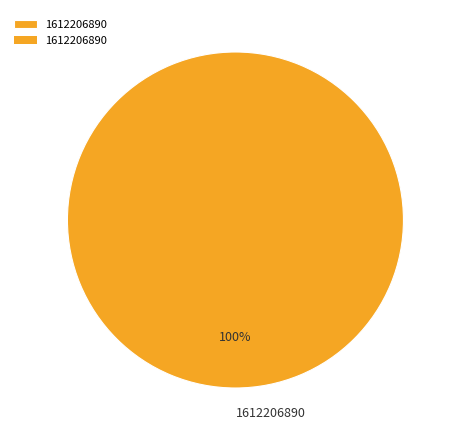

Rank the categories by value from lowest to highest.

1612206890